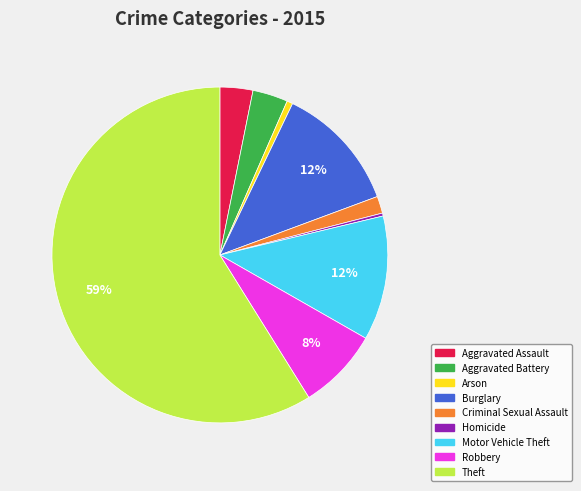

Which slice is the largest?

Theft